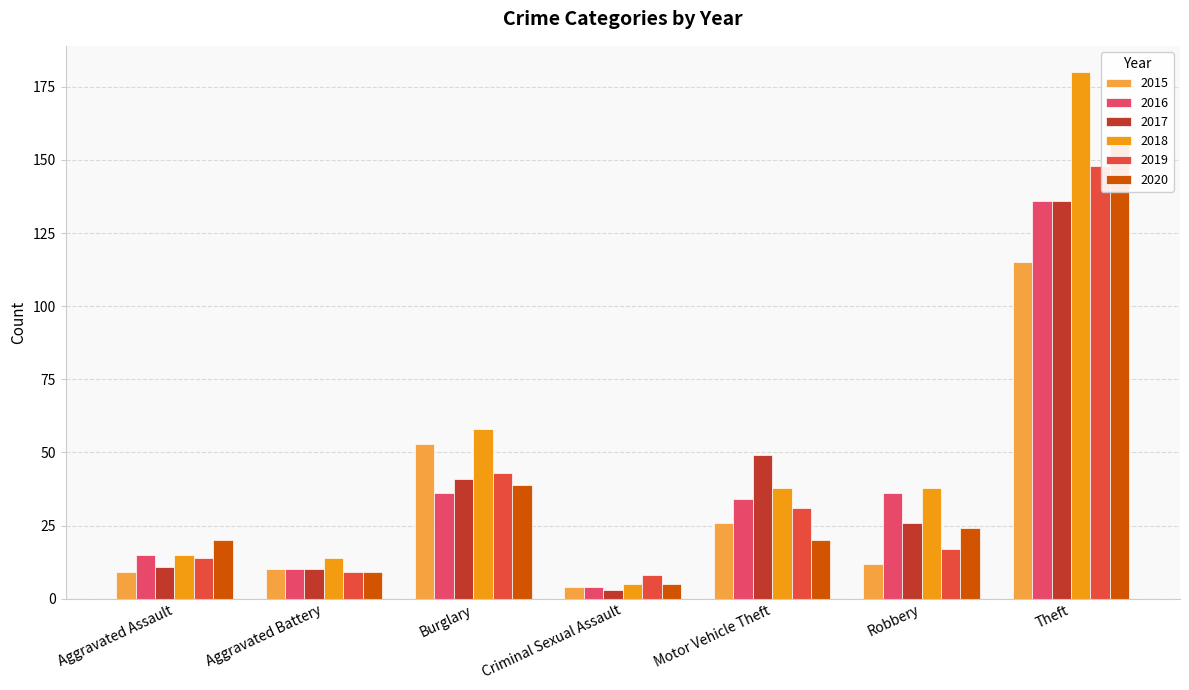

Reading right to left, list all the values displayed in this chart.

2015: Theft=115	Robbery=12	Motor Vehicle Theft=26	Criminal Sexual Assault=4	Burglary=53	Aggravated Battery=10	Aggravated Assault=9
2016: Theft=136	Robbery=36	Motor Vehicle Theft=34	Criminal Sexual Assault=4	Burglary=36	Aggravated Battery=10	Aggravated Assault=15
2017: Theft=136	Robbery=26	Motor Vehicle Theft=49	Criminal Sexual Assault=3	Burglary=41	Aggravated Battery=10	Aggravated Assault=11
2018: Theft=180	Robbery=38	Motor Vehicle Theft=38	Criminal Sexual Assault=5	Burglary=58	Aggravated Battery=14	Aggravated Assault=15
2019: Theft=148	Robbery=17	Motor Vehicle Theft=31	Criminal Sexual Assault=8	Burglary=43	Aggravated Battery=9	Aggravated Assault=14
2020: Theft=157	Robbery=24	Motor Vehicle Theft=20	Criminal Sexual Assault=5	Burglary=39	Aggravated Battery=9	Aggravated Assault=20